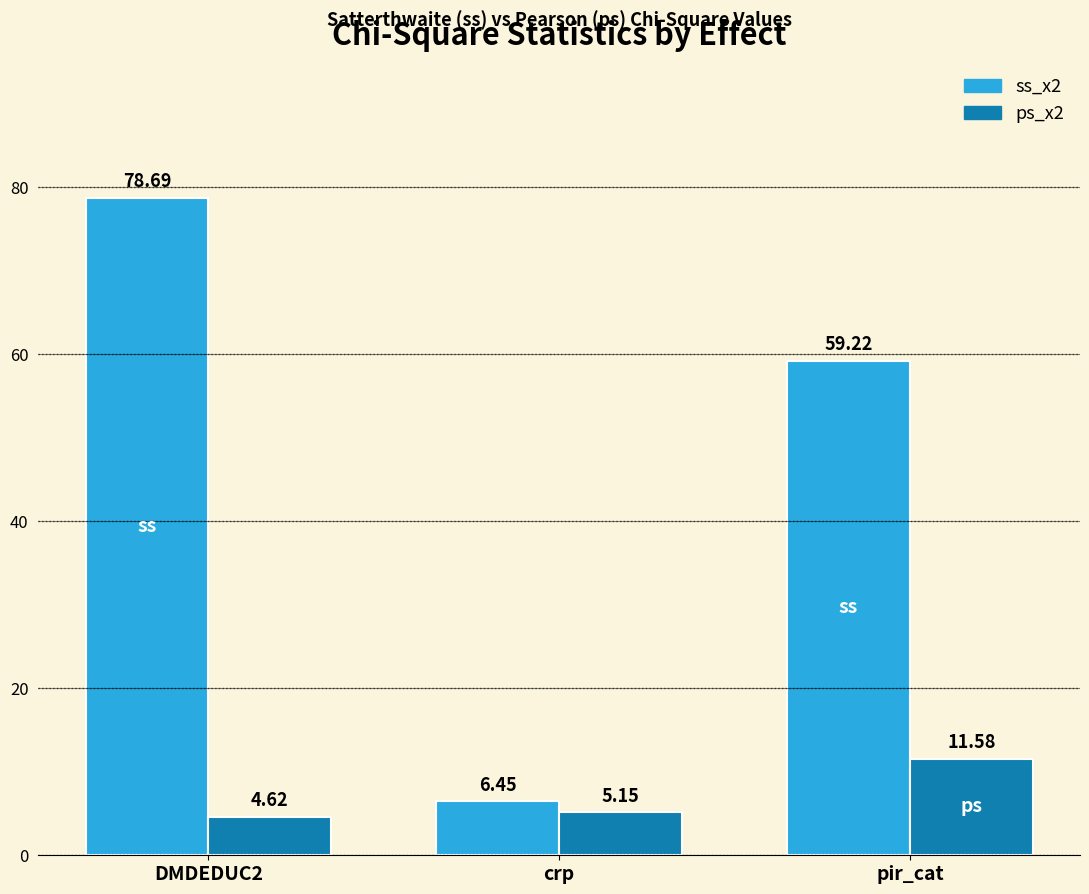

Where is ps_x2 nearest to the value 8?

crp